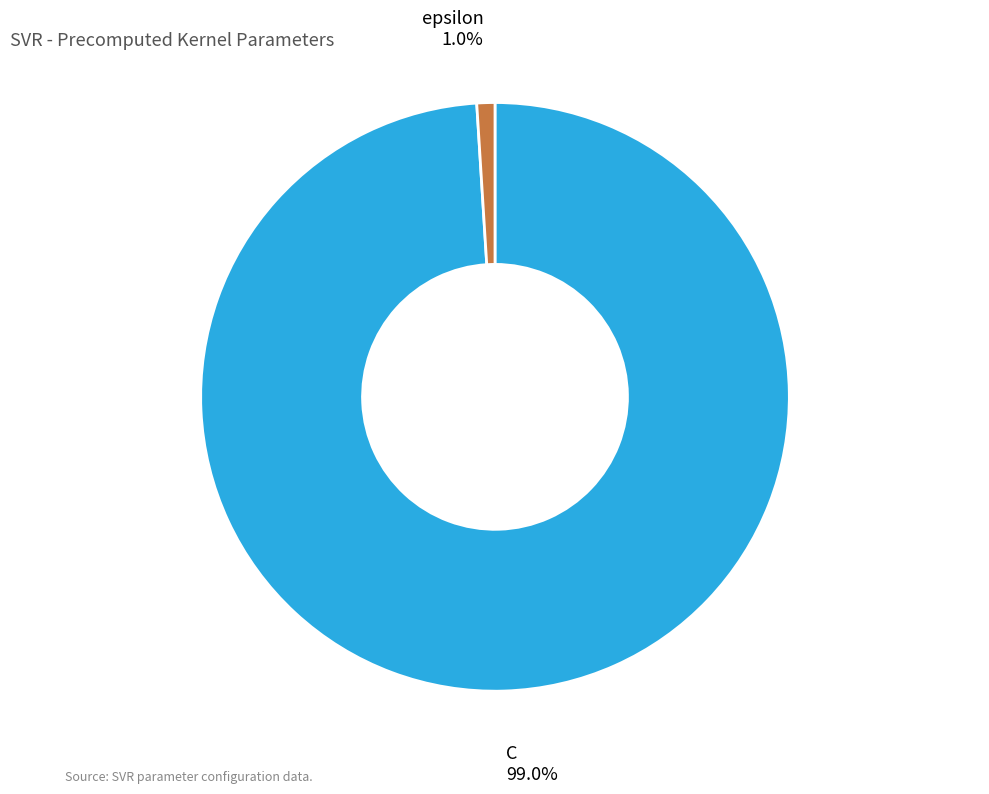

How many slices are in this pie chart?

2